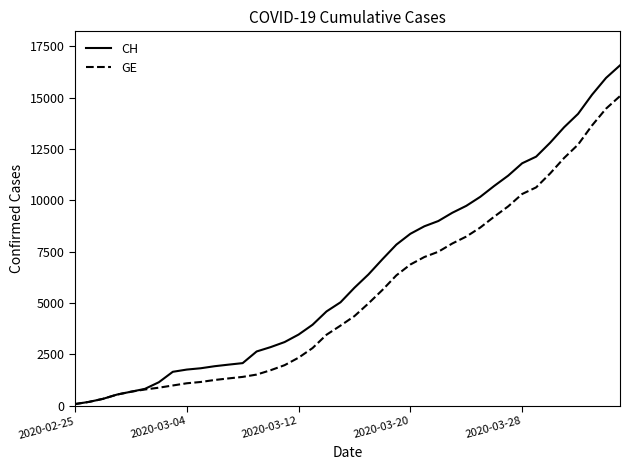

What is the maximum value for CH?

16574